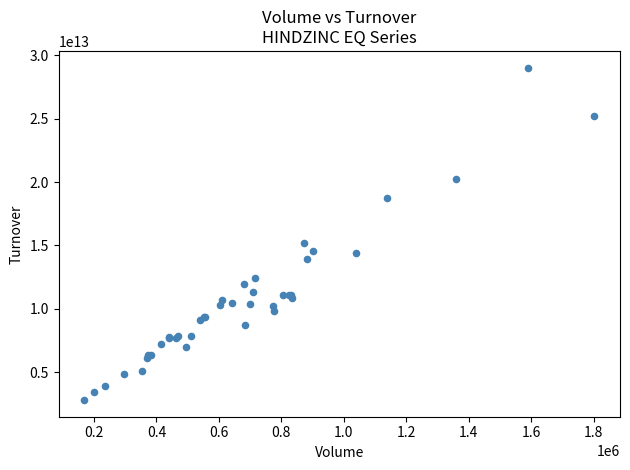

What Y value in the scatter plot is closest to 15919572869999?

15227014850000.0